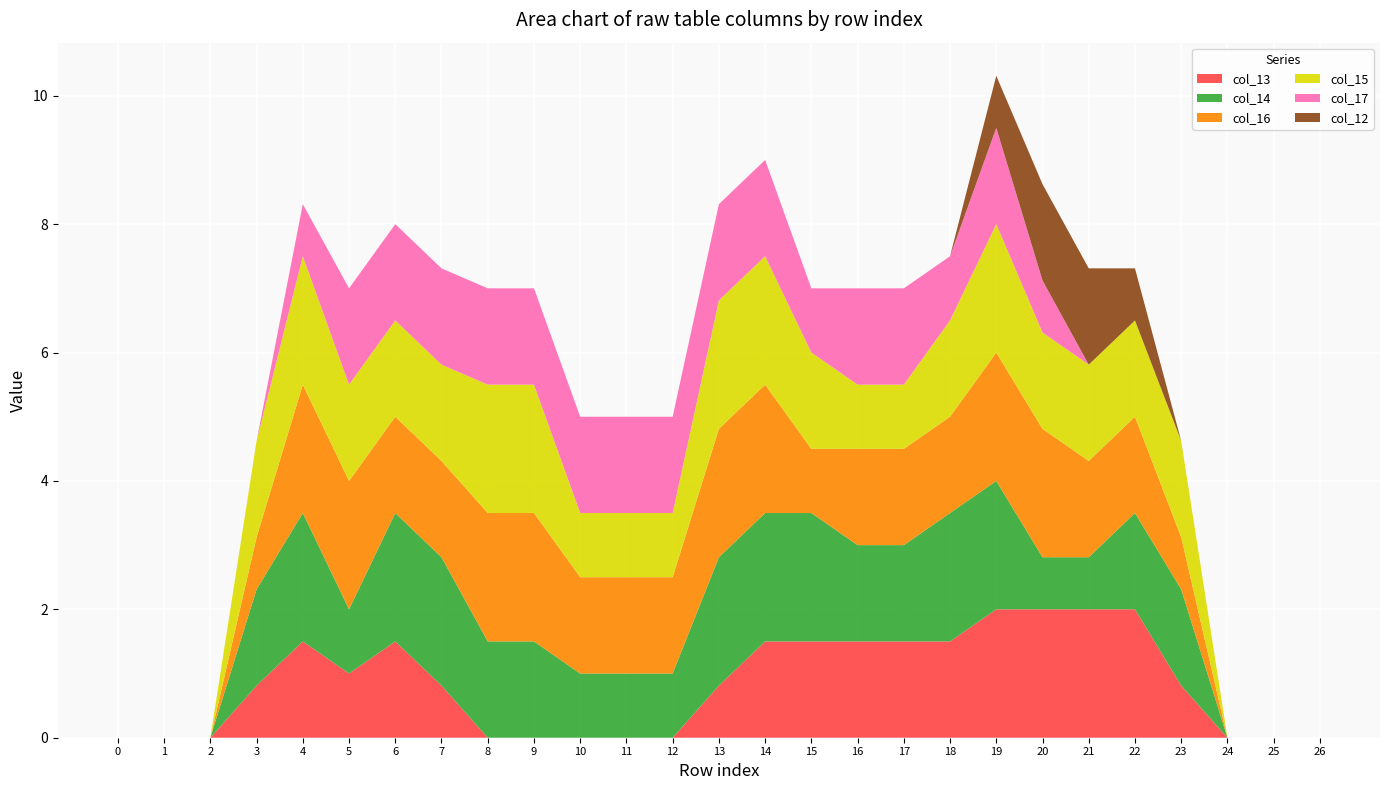

Reading left to right, list all the values displayed in this chart.

col_13: 0.0	0.0	0.0	0.8	1.5	1.0	1.5	0.8	0.0	0.0	0.0	0.0	0.0	0.8	1.5	1.5	1.5	1.5	1.5	2.0	2.0	2.0	2.0	0.8	0.0	0.0	0.0
col_14: 0.0	0.0	0.0	1.5	2.0	1.0	2.0	2.0	1.5	1.5	1.0	1.0	1.0	2.0	2.0	2.0	1.5	1.5	2.0	2.0	0.8	0.8	1.5	1.5	0.0	0.0	0.0
col_16: 0.0	0.0	0.0	0.8	2.0	2.0	1.5	1.5	2.0	2.0	1.5	1.5	1.5	2.0	2.0	1.0	1.5	1.5	1.5	2.0	2.0	1.5	1.5	0.8	0.0	0.0	0.0
col_15: 0.0	0.0	0.0	1.5	2.0	1.5	1.5	1.5	2.0	2.0	1.0	1.0	1.0	2.0	2.0	1.5	1.0	1.0	1.5	2.0	1.5	1.5	1.5	1.5	0.0	0.0	0.0
col_17: 0.0	0.0	0.0	0.0	0.8	1.5	1.5	1.5	1.5	1.5	1.5	1.5	1.5	1.5	1.5	1.0	1.5	1.5	1.0	1.5	0.8	0.0	0.0	0.0	0.0	0.0	0.0
col_12: 0.0	0.0	0.0	0.0	0.0	0.0	0.0	0.0	0.0	0.0	0.0	0.0	0.0	0.0	0.0	0.0	0.0	0.0	0.0	0.8	1.5	1.5	0.8	0.0	0.0	0.0	0.0